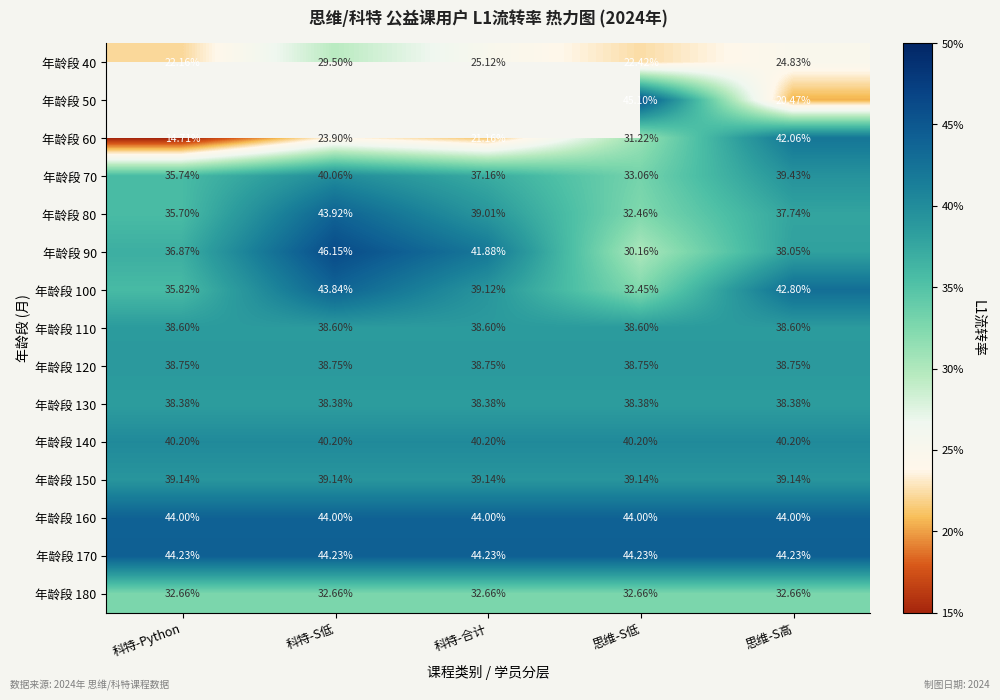

At which label does 年龄段 100 first exceed 39?

科特-S低